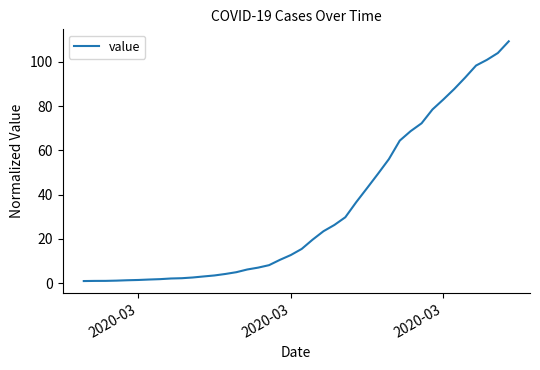

What is the maximum value shown in the chart?

109.3